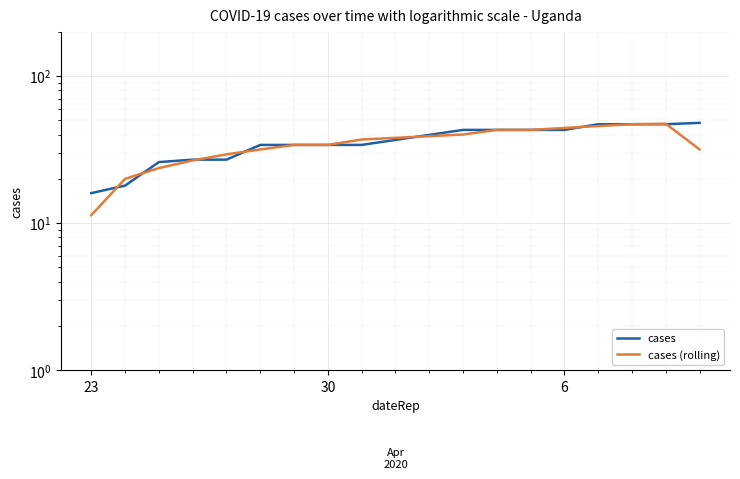

Rank the series by their average value, from highest to lowest.

cases, cases (rolling)